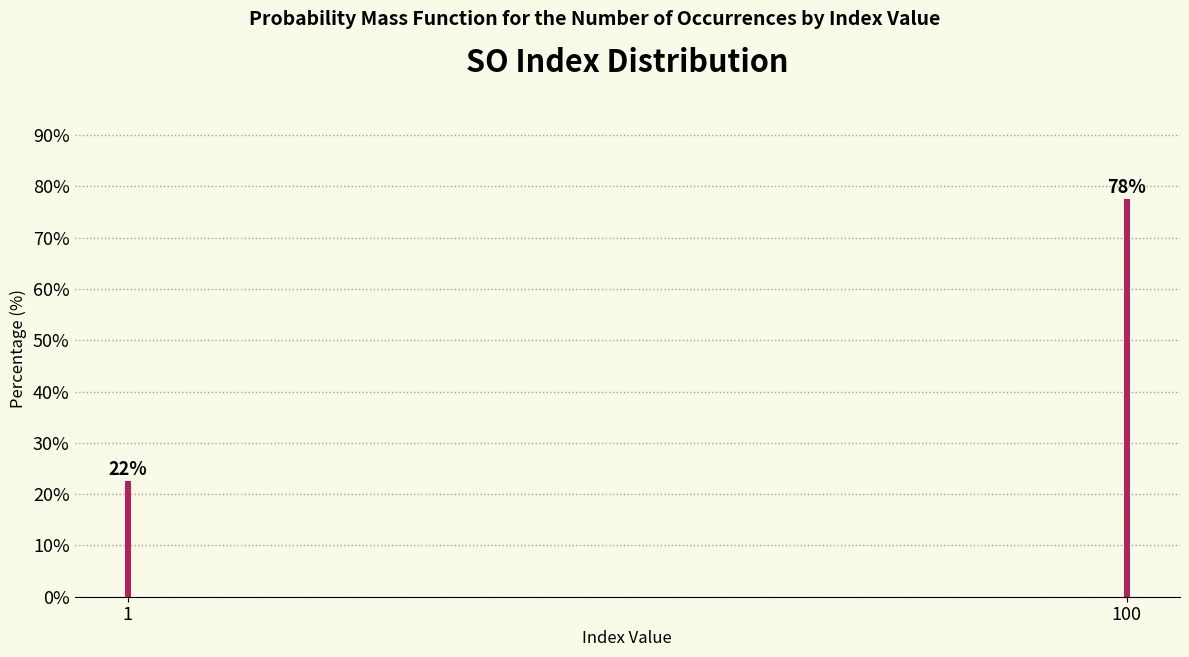

How many bars are there in total?

2